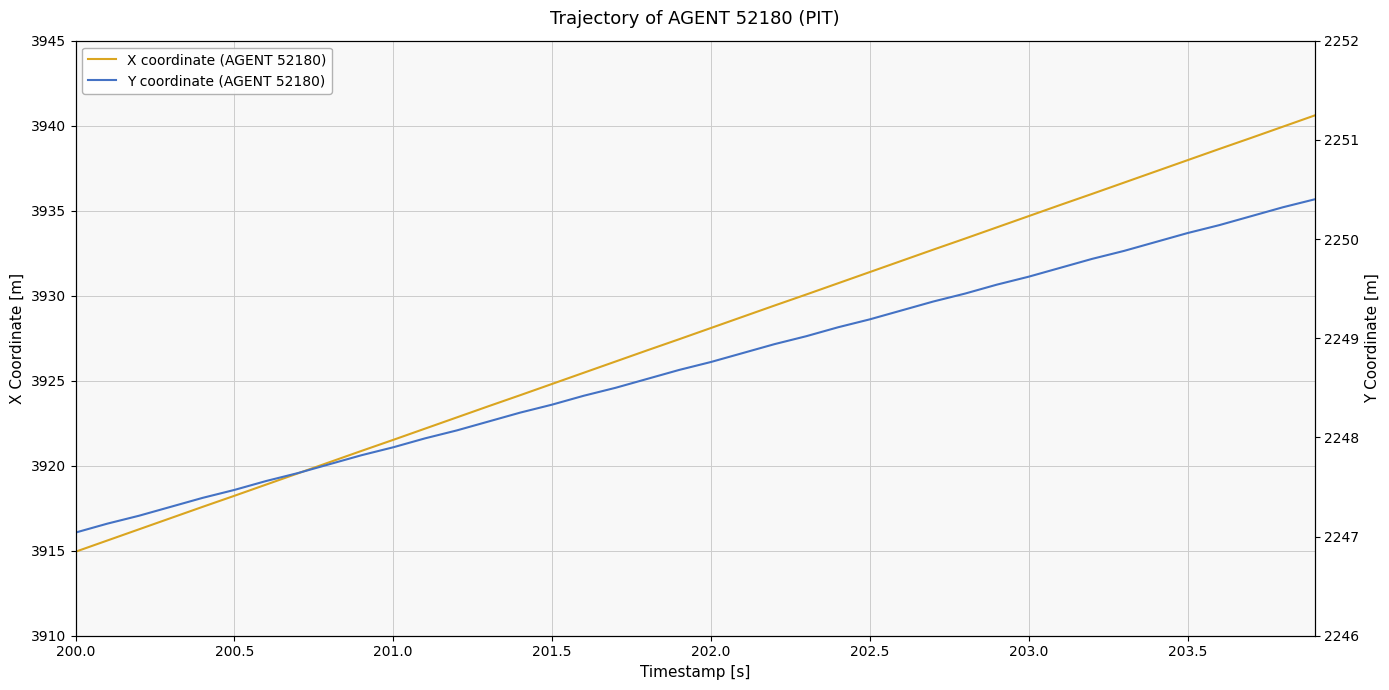

True or false: X coordinate (AGENT 52180) has more than 2 points higher than both neighbors.

False